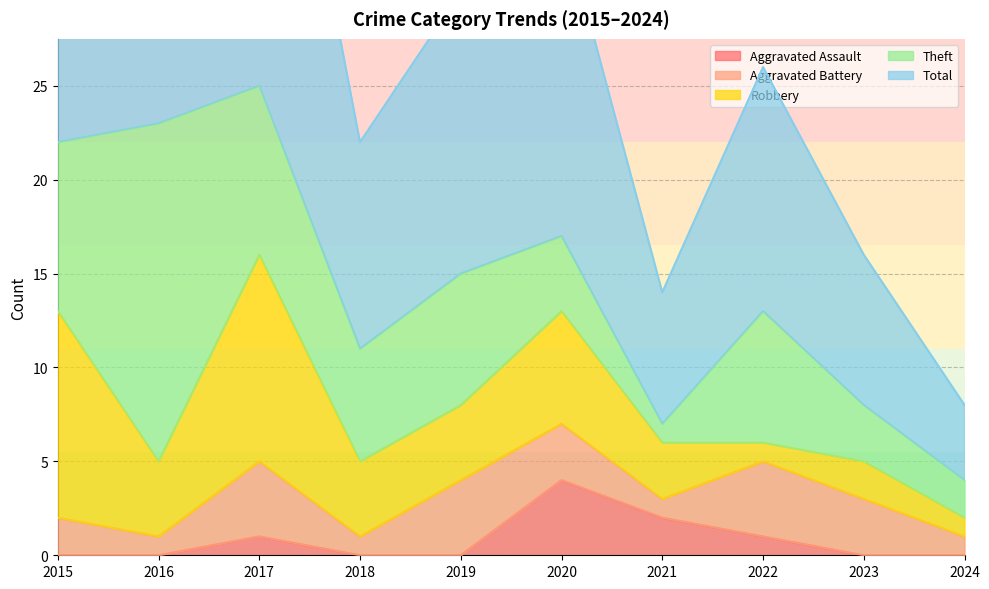

What is the difference between the highest and lowest values at 2017?

24